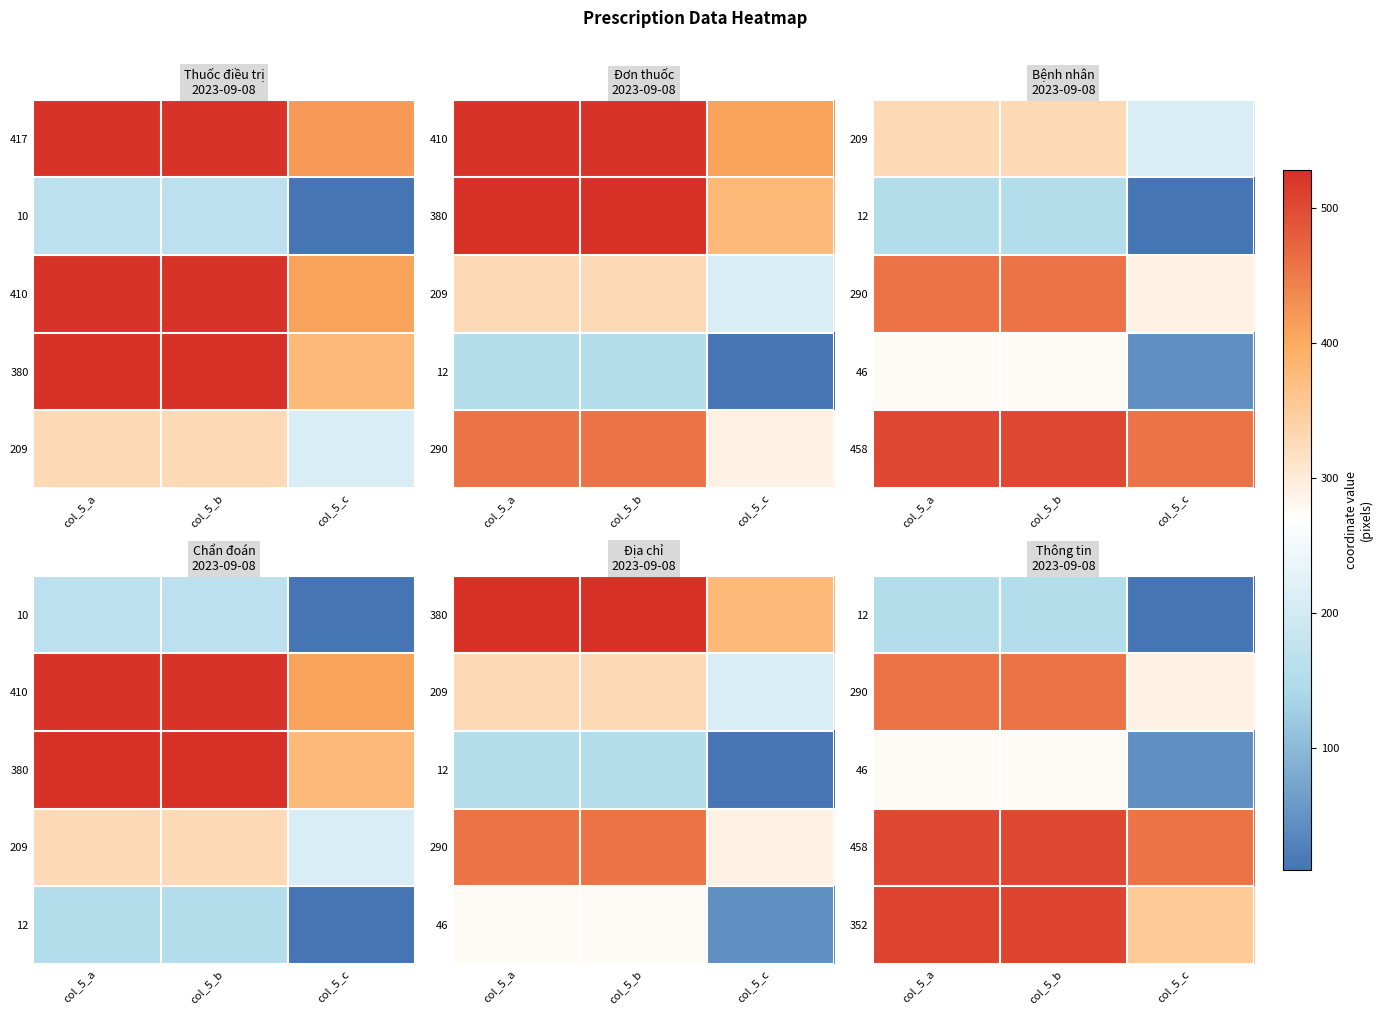

True or false: 290 has a value of 782 at col_5_a.

False